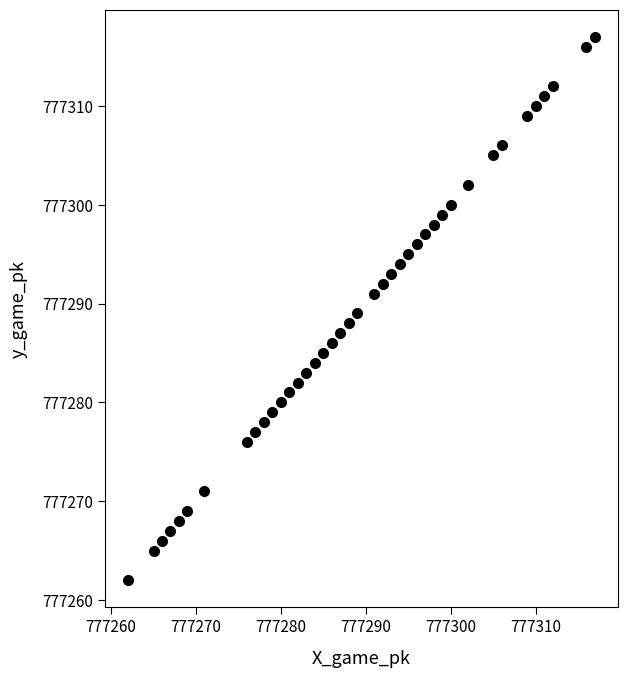

What is the range of X values (max minus min)?

55